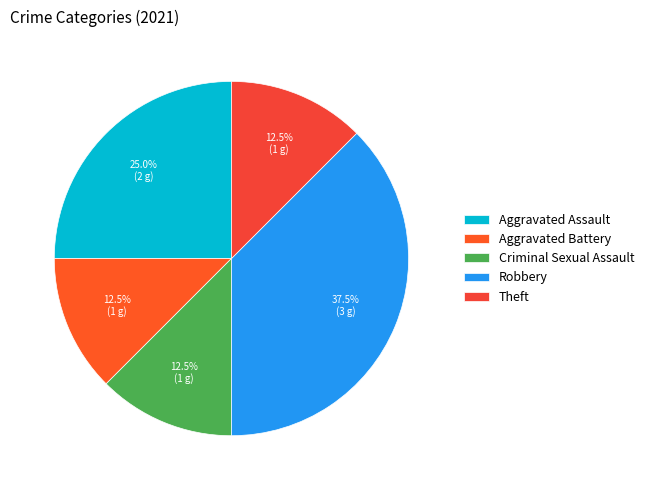

What is the largest slice in the pie chart?

Robbery